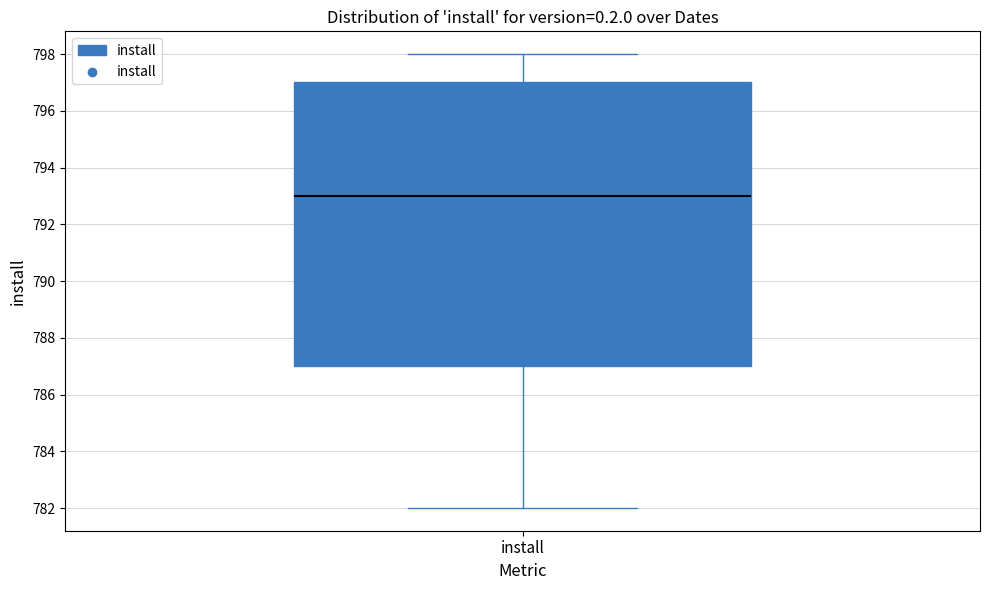

Transcribe this box plot: give where the median line is, the range the box spans, and where the two whiskers end, as read against the y-axis. The values are not printed on the chart, so give them approximately, as read against the axis.

median 793, box 787 to 797, whiskers 782 to 798